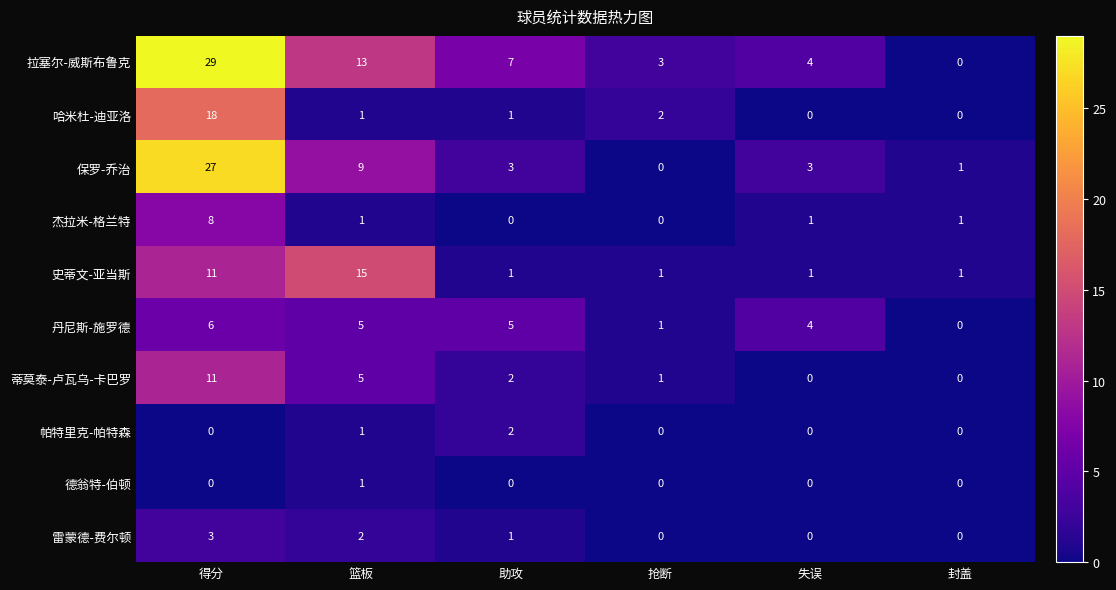

Where does the 拉塞尔-威斯布鲁克 series first go above 7?

得分